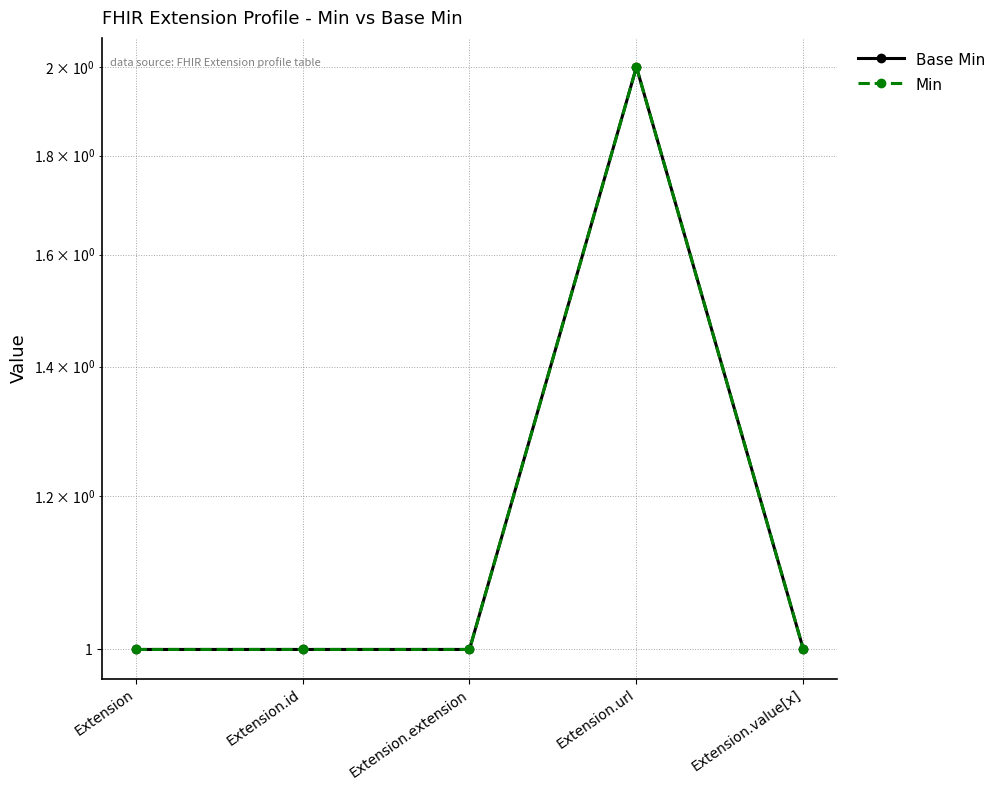

True or false: Min and Base Min intersect in this chart.

False